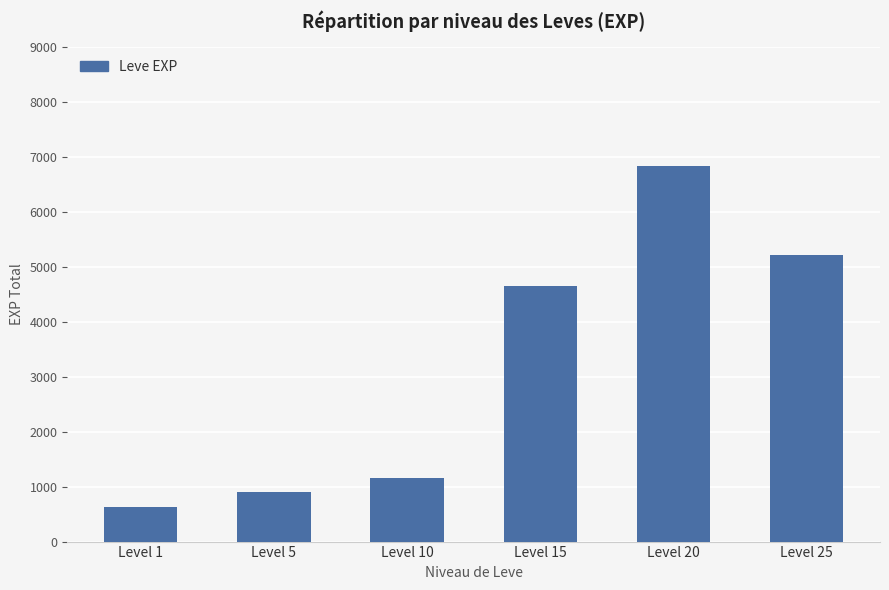

What is the sum of the values at Level 25 and Level 15?

9880